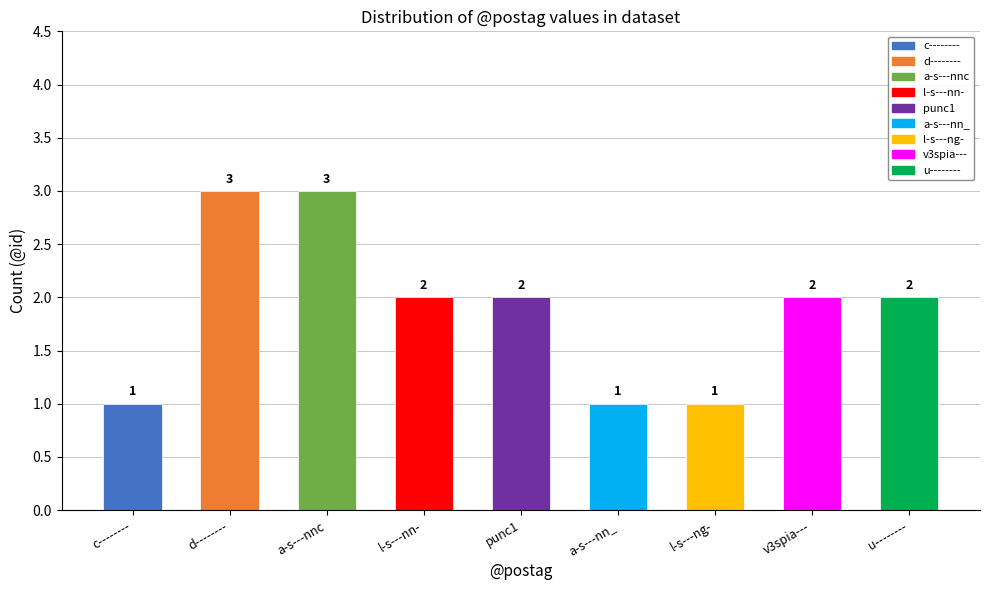

What is the greatest value displayed?

3